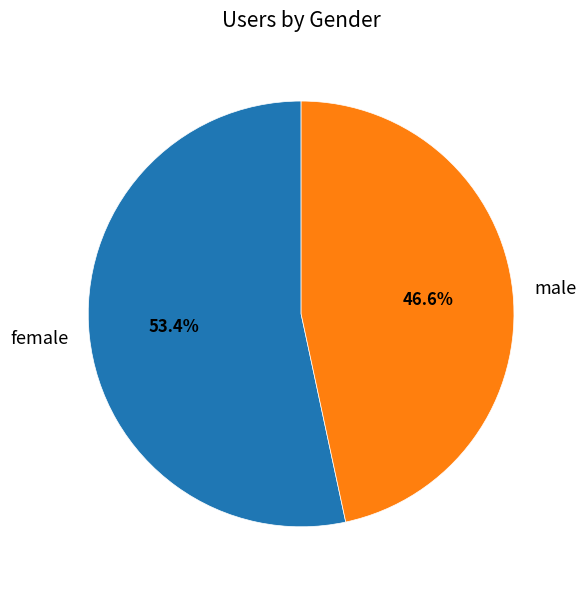

To the nearest percent, what is the combined percentage of male and female?

100%